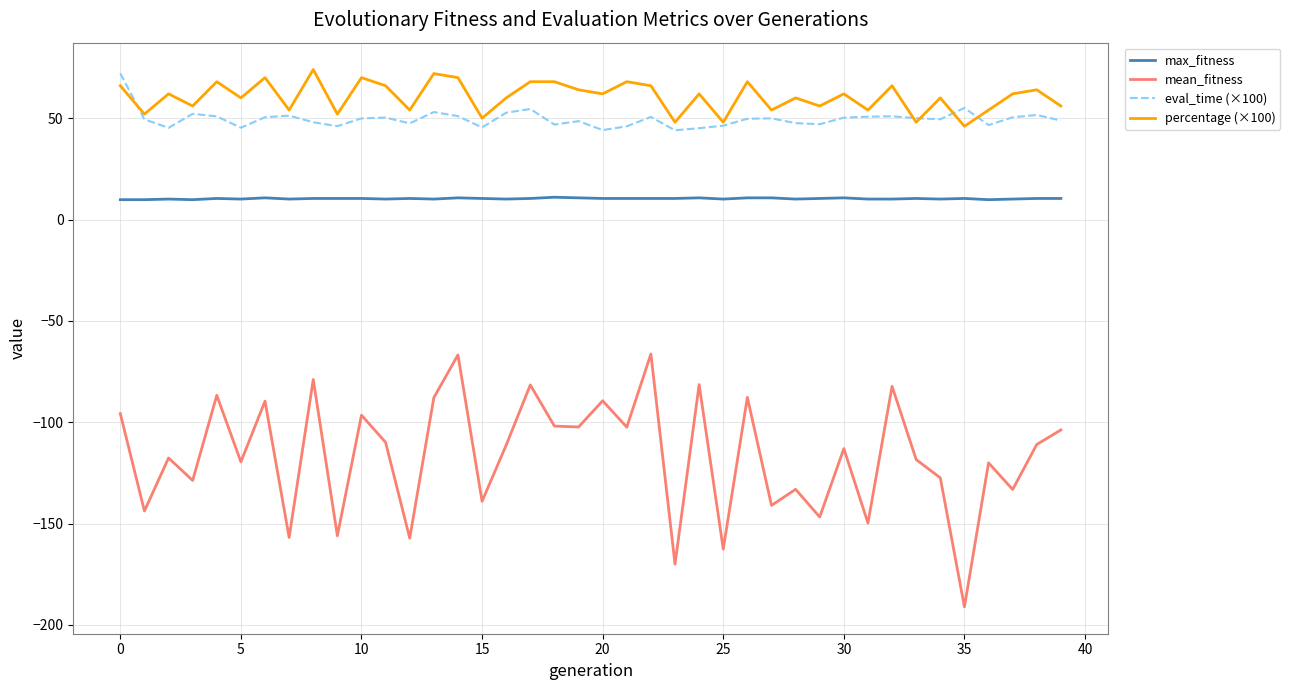

True or false: max_fitness and percentage (×100) intersect in this chart.

False